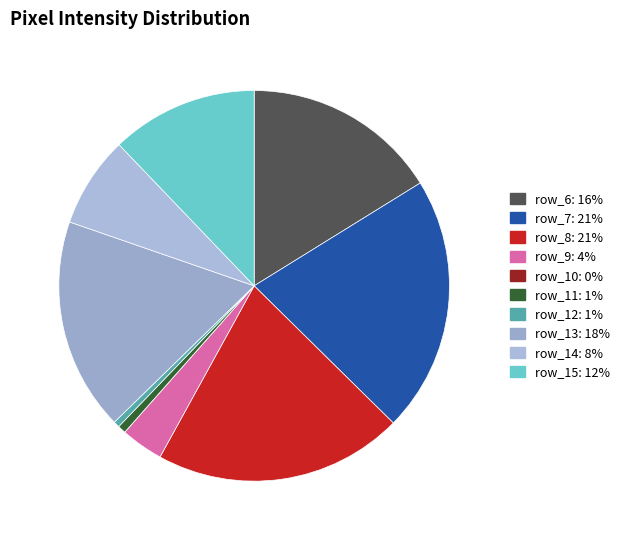

Is it true that row_11 is 11% of the pie?

False